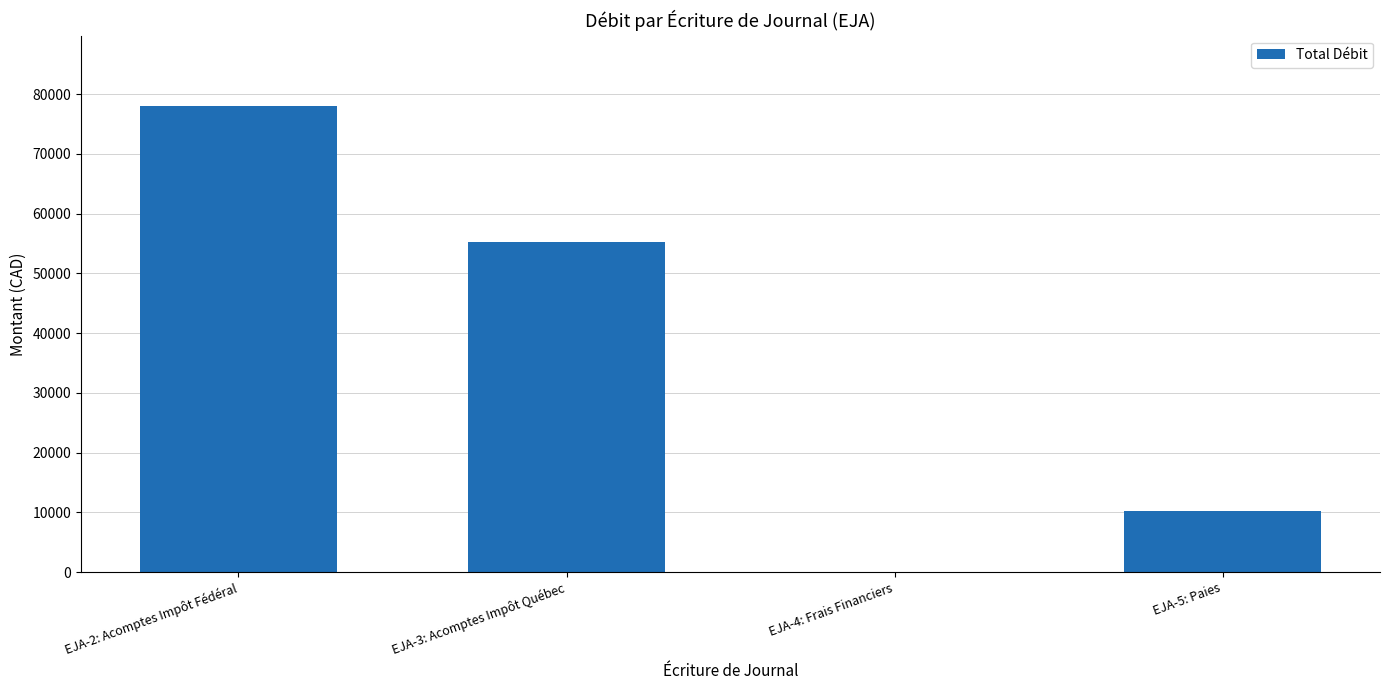

What is the change in value from EJA-4: Frais Financiers to EJA-5: Paies?

+10288.5